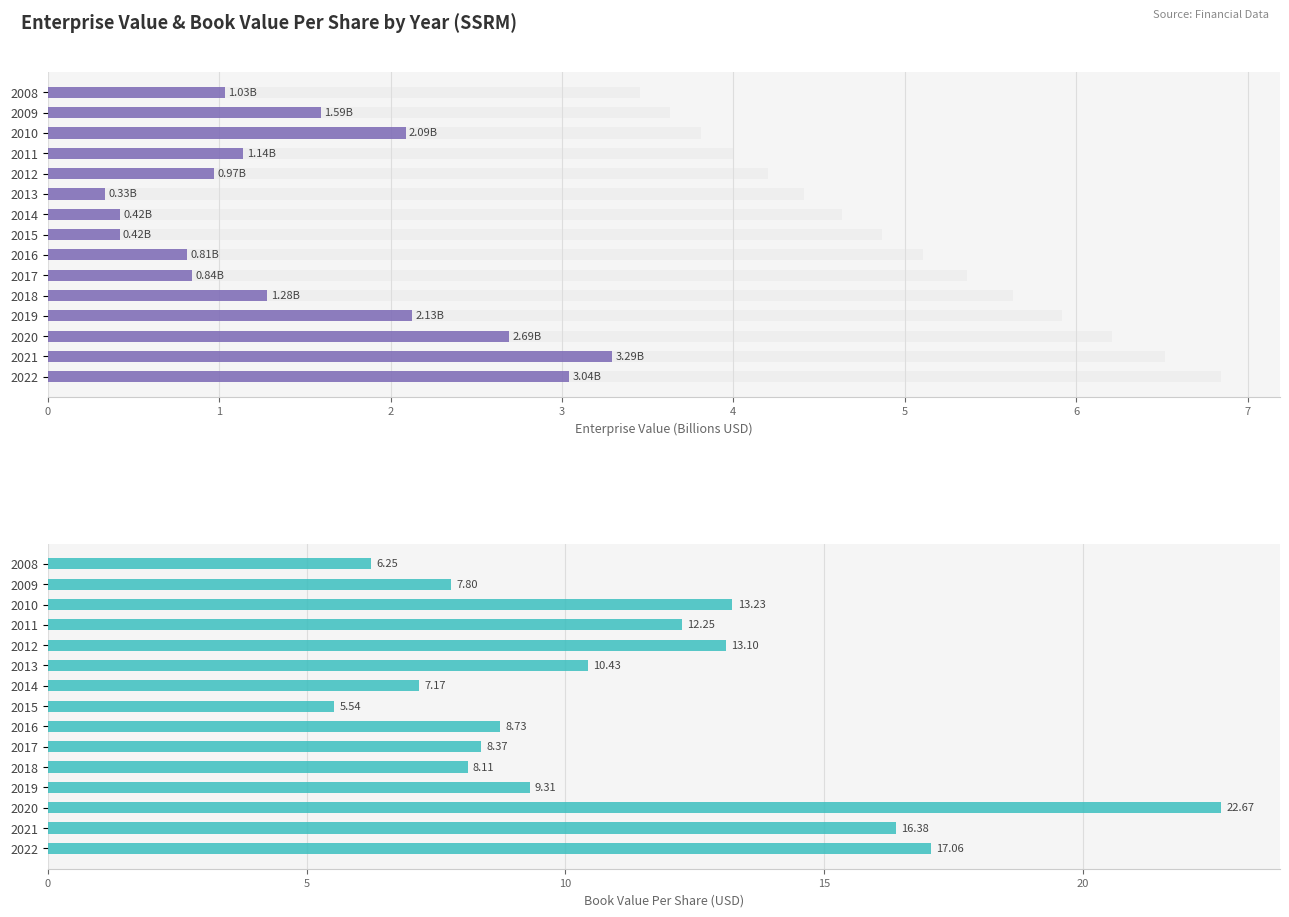

Is it true that EnterpriseValue (B) equals 0.8 at 2017?

True